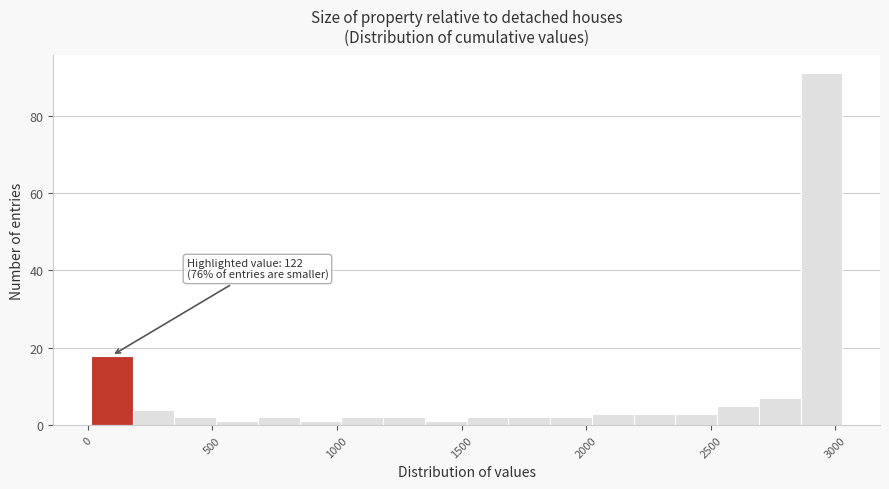

Around what value on the x-axis is the tallest bar? Give the approximate position of its centre, as read against the axis.

2950